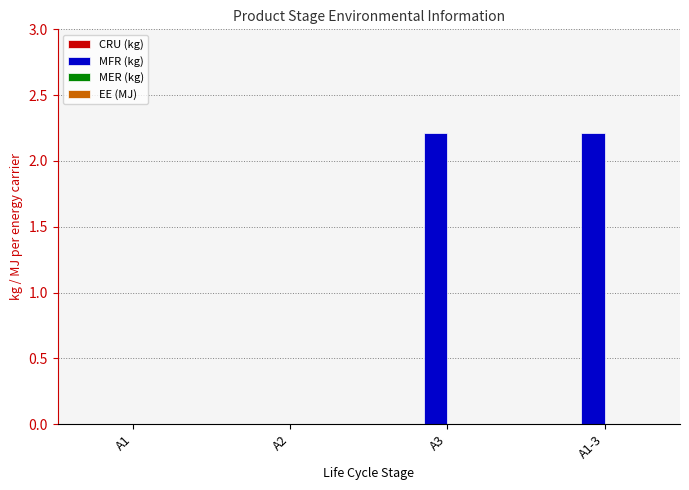

What is the maximum value shown in the chart?

2.2